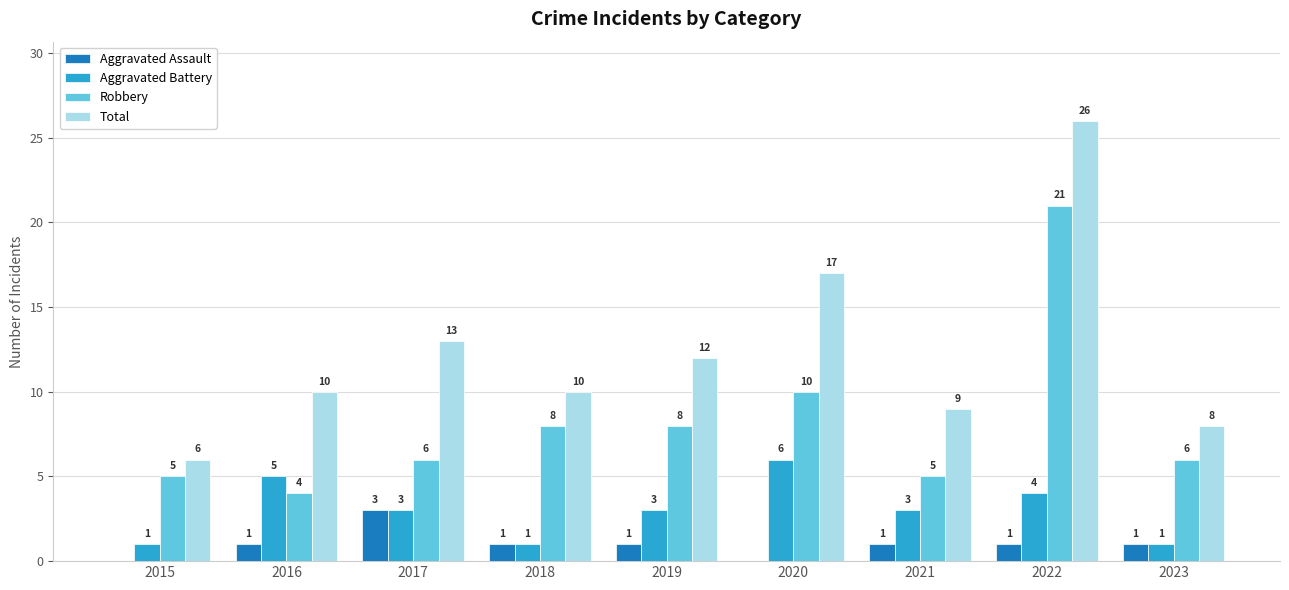

Which category has the highest value in the Total series?

2022